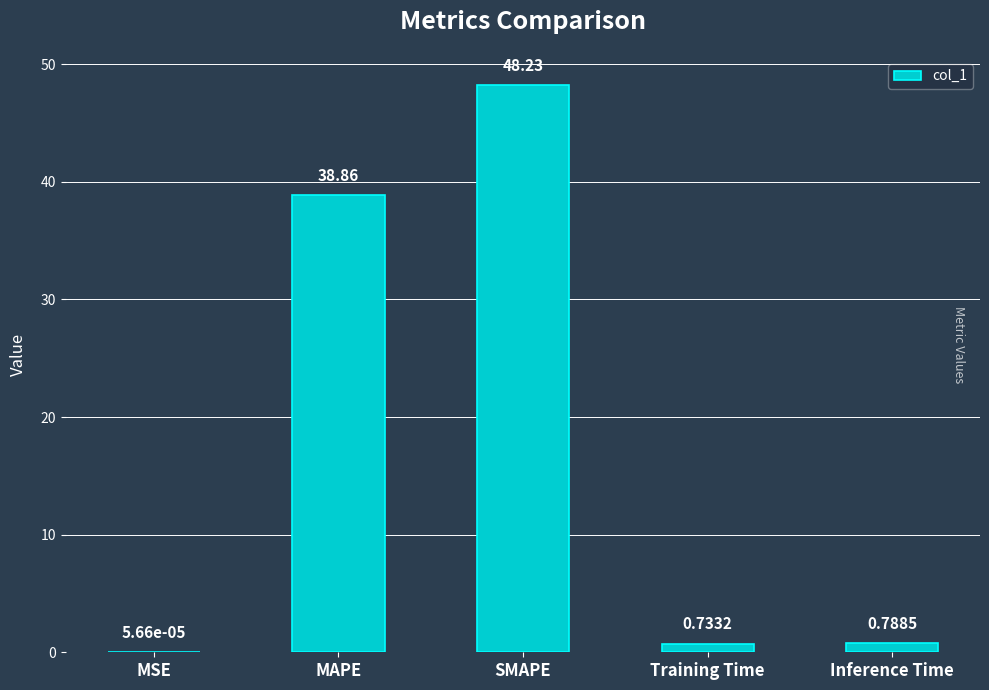

What is the maximum value shown in the chart?

48.2